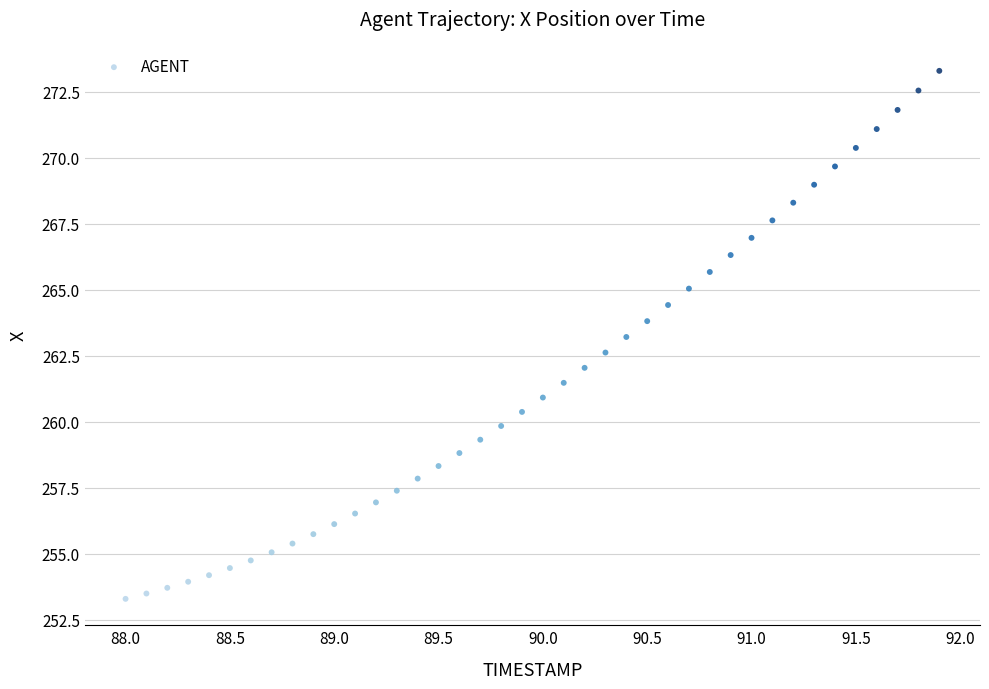

What is the range of X values (max minus min)?

3.9